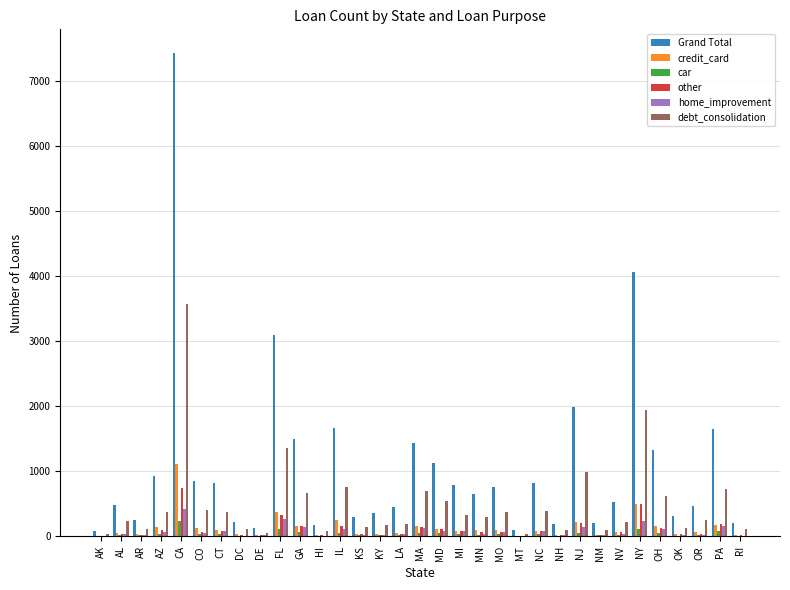

Between MO and NY, which series saw the biggest shift?

Grand Total